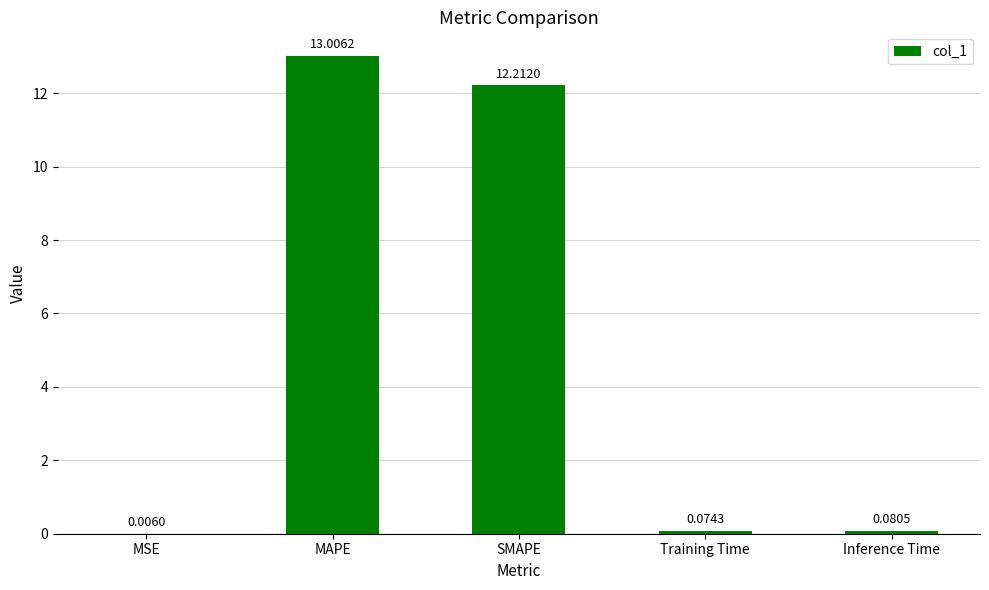

What is the sum of all values?

25.4